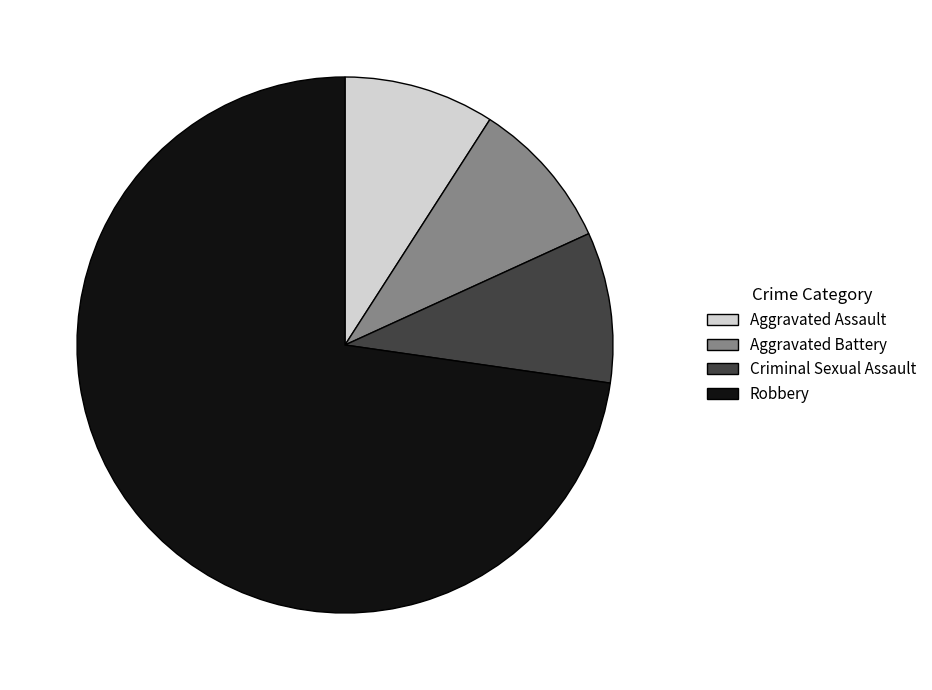

Is there a majority slice in this chart?

Yes